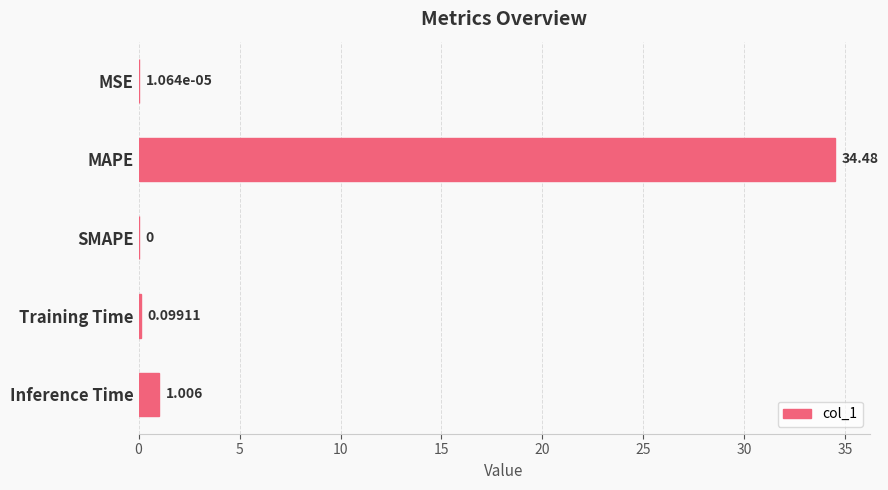

Between Inference Time and MAPE, which is larger?

MAPE